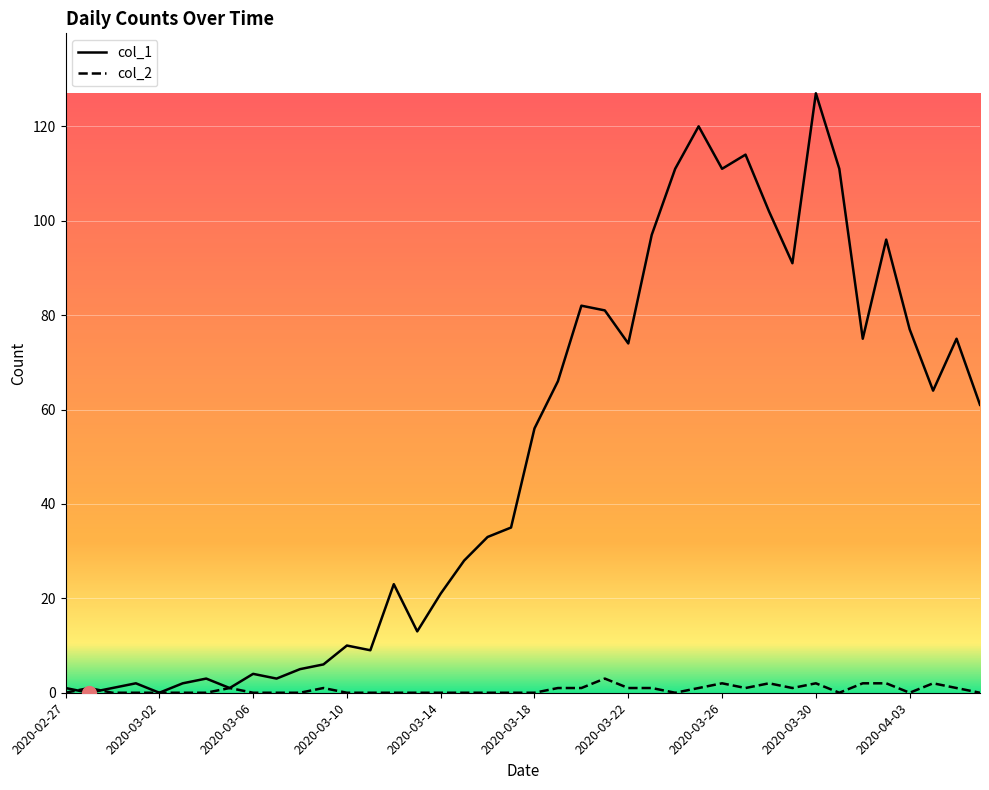

Which series has the largest total across all categories?

col_1